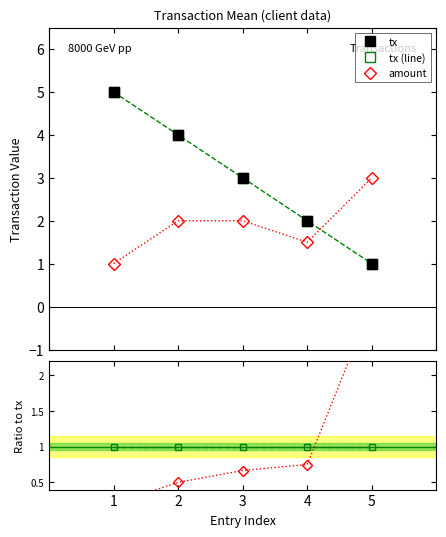

At 3, list the series in order from largest to smallest.

tx, tx (line), amount, tx ratio ref, amount/tx ratio